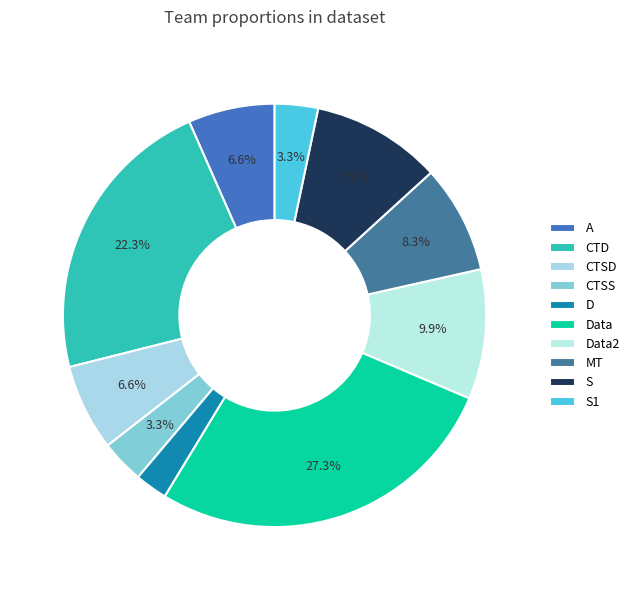

What is the largest slice in the pie chart?

Data